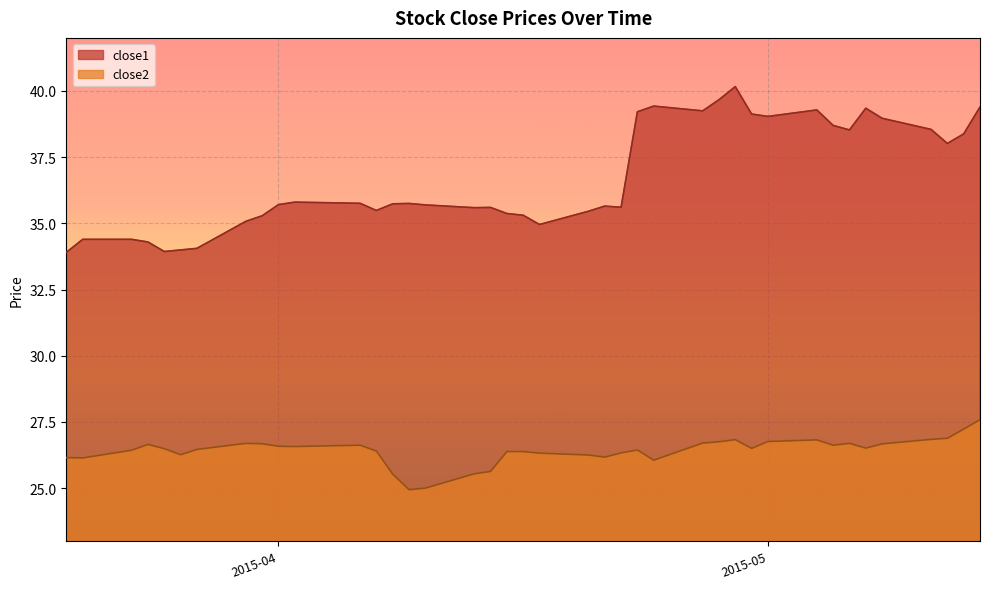

What is the sum of all close1 values?

1467.8